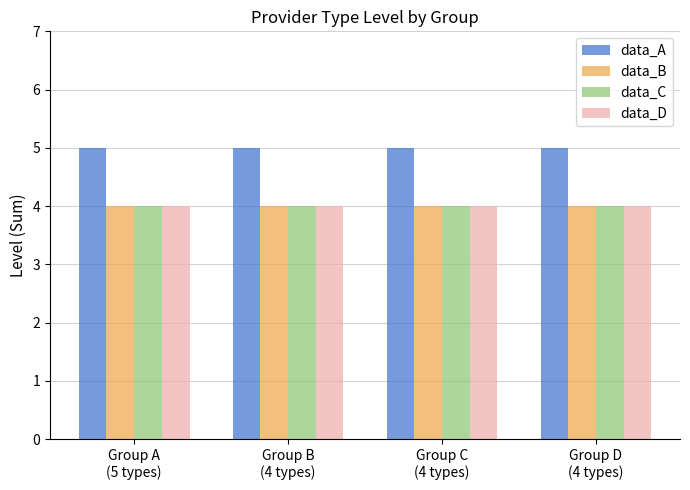

What is the highest value of the data_C series?

4